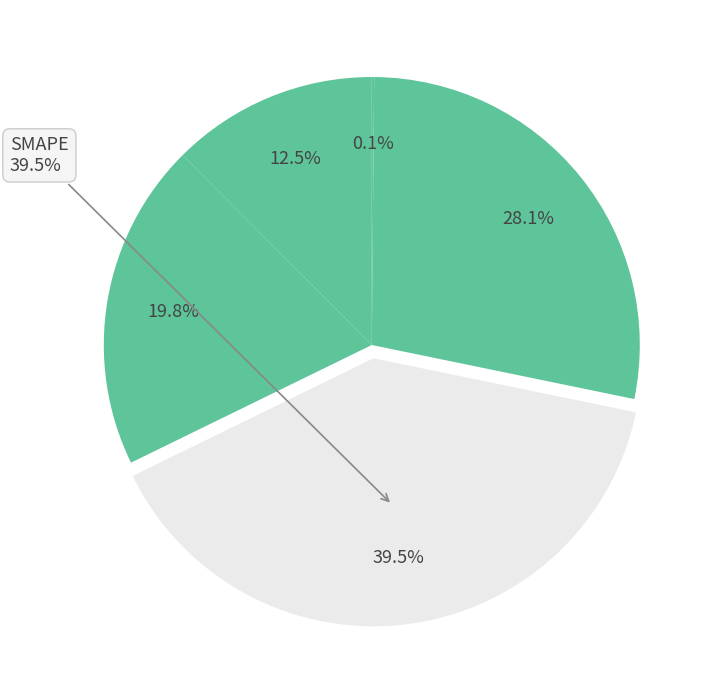

Is there any slice that represents more than half of the pie?

No